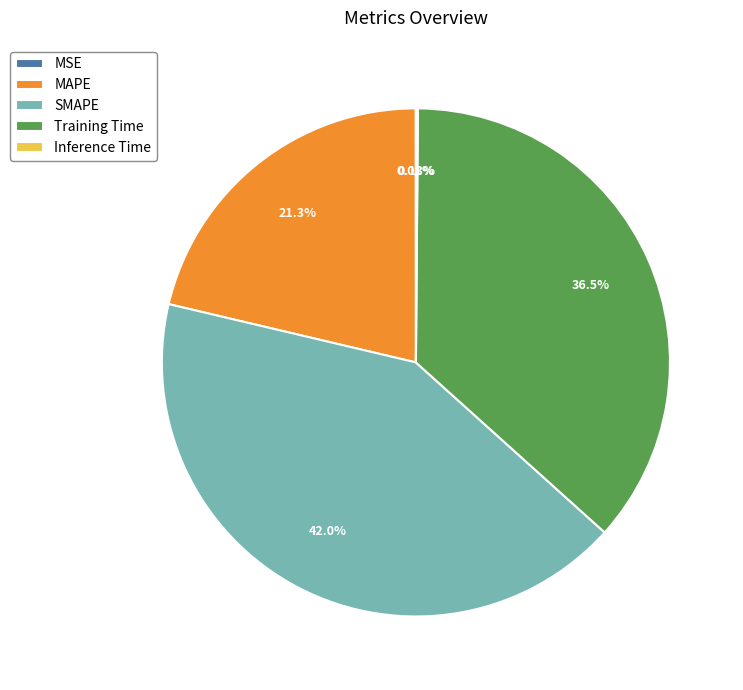

True or false: MAPE accounts for 21% of the total.

True